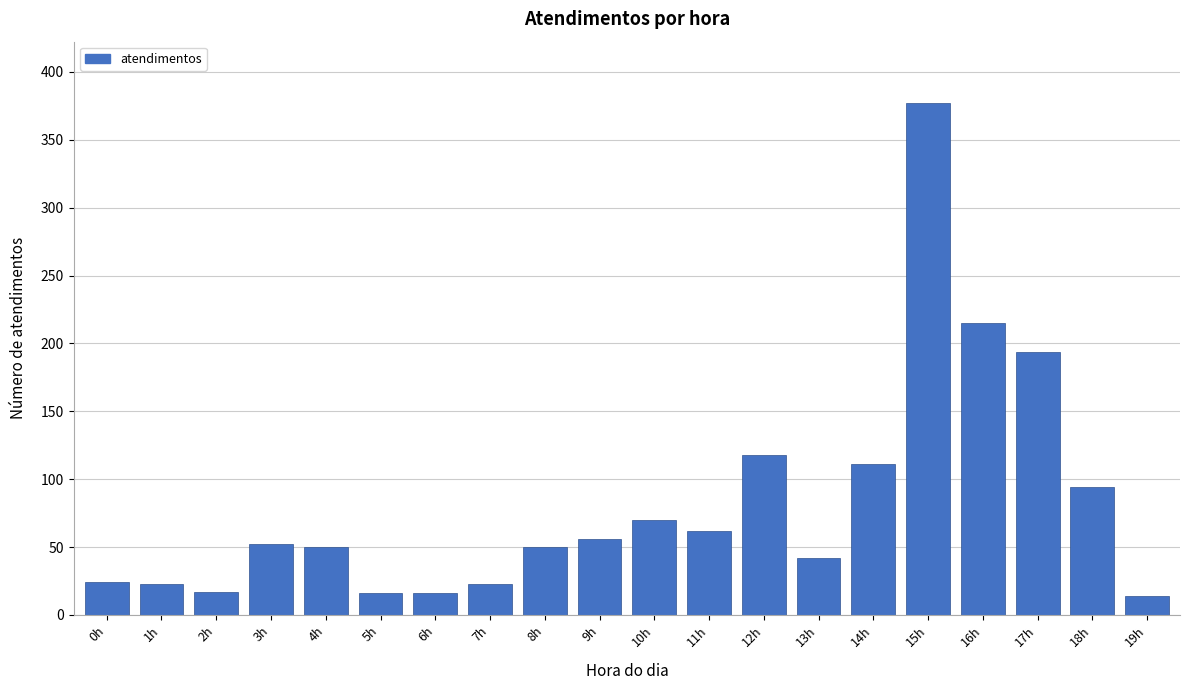

What is the average value?

81